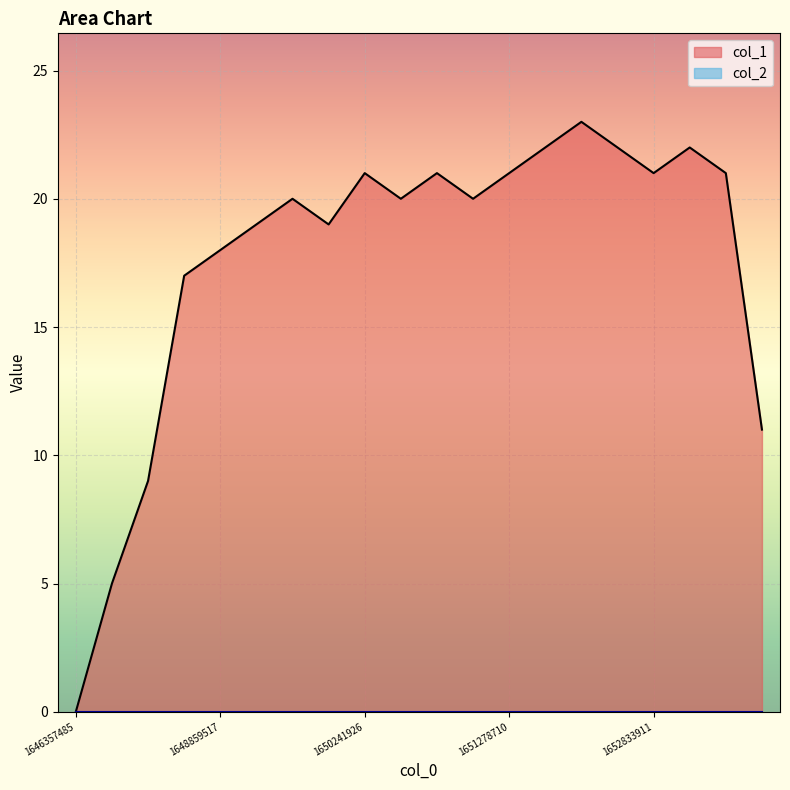

List the labels in order of value, smallest first.

1646357485, 1648513872, 1648600299, 1653438701, 1648773105, 1648859517, 1649291530, 1650069103, 1649637100, 1650414741, 1650587524, 1650241926, 1650501120, 1651278710, 1652833911, 1653352327, 1651365123, 1651883516, 1653006733, 1651451540